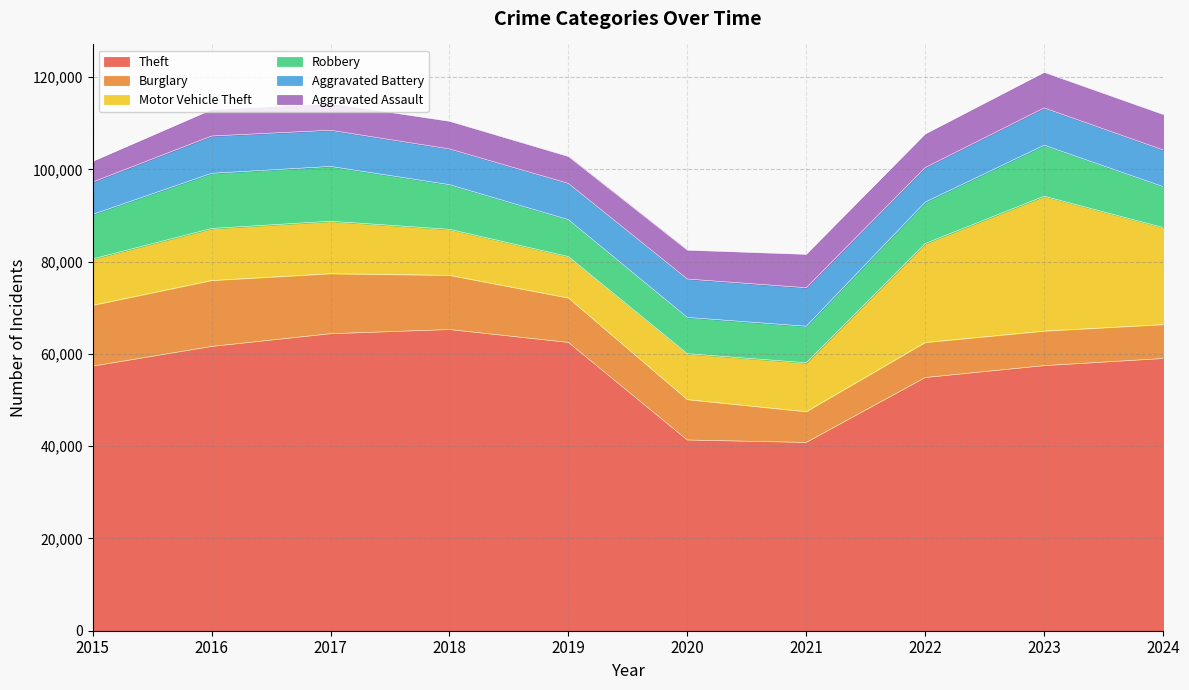

What value does the Burglary series have at 2016, to the nearest 10?

14290